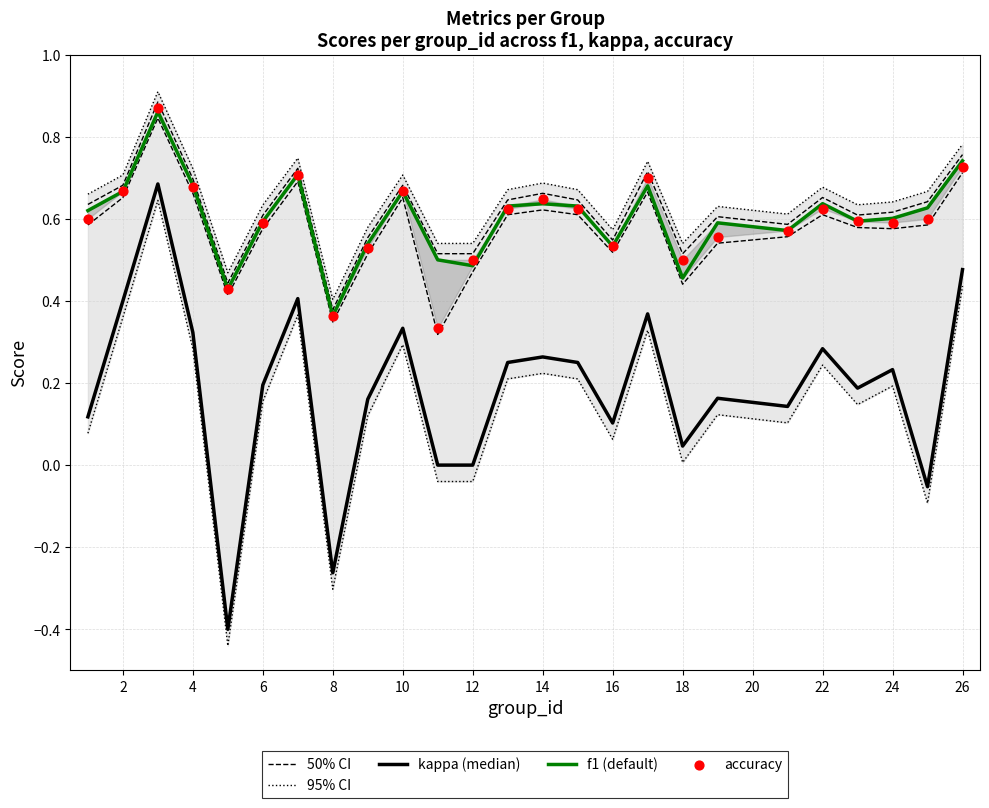

What are all the series names shown in the legend?

50% CI, 95% CI, kappa (median), f1 (default), accuracy